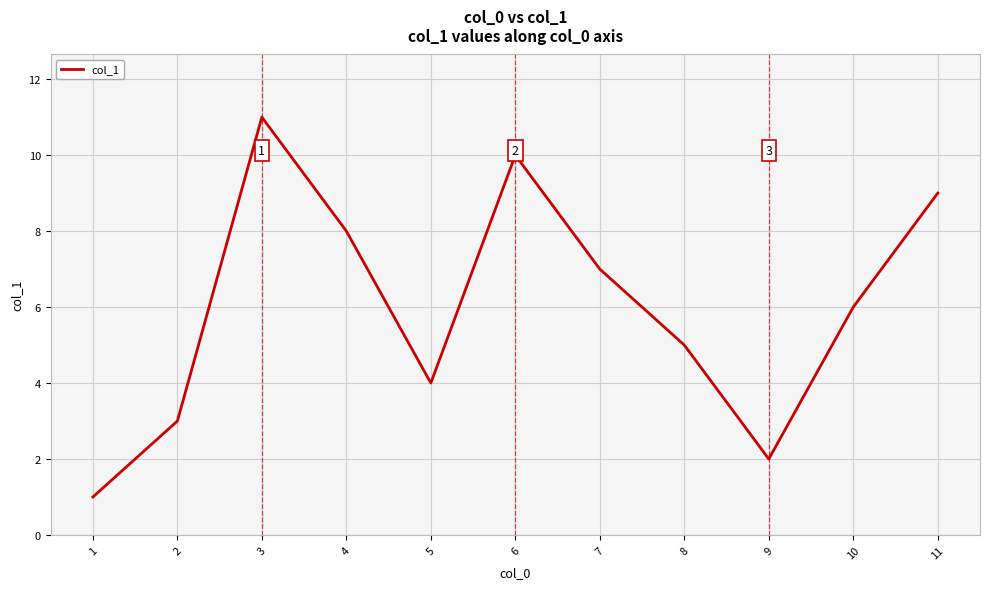

At which category does the chart reach its minimum across all series?

1